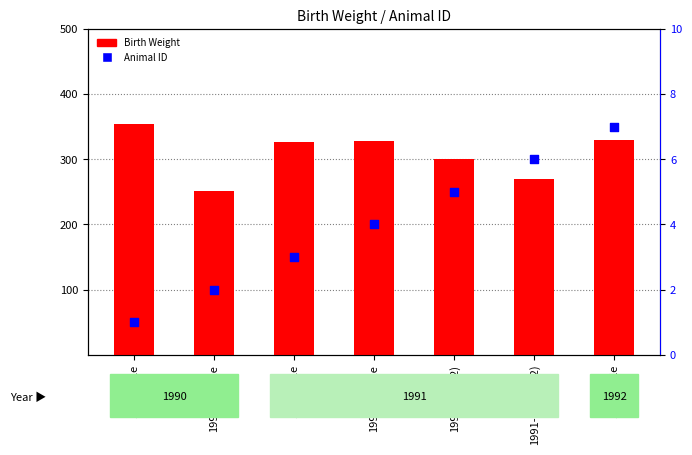

What are all the series names shown in the legend?

Birth Weight, Animal ID